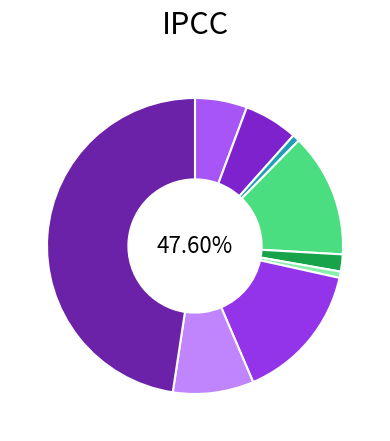

To the nearest percent, what is the difference between the Motor Vehicle Theft and Theft slice percentages?

32%